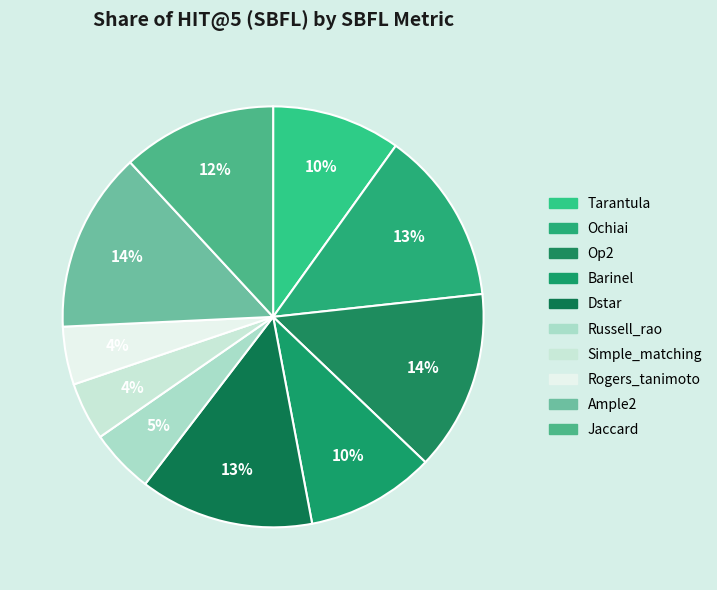

Does Barinel account for over 50% of the chart?

No